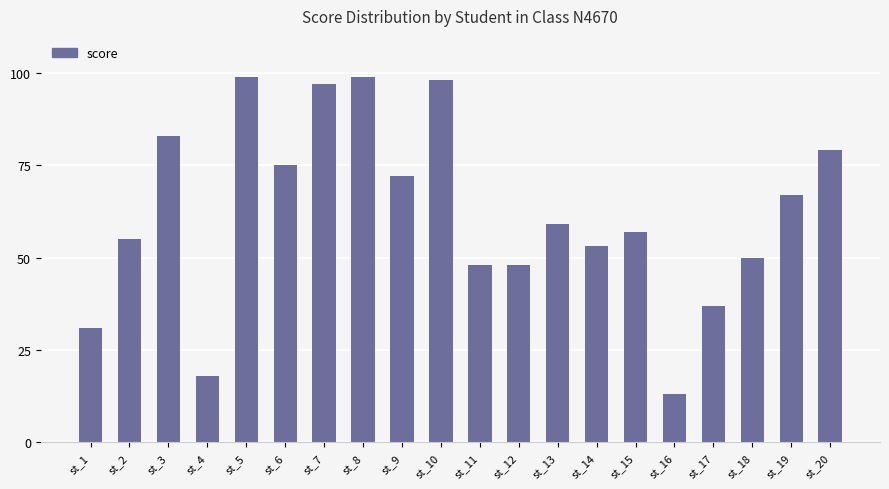

Reading left to right, list all the values displayed in this chart.

31	55	83	18	99	75	97	99	72	98	48	48	59	53	57	13	37	50	67	79